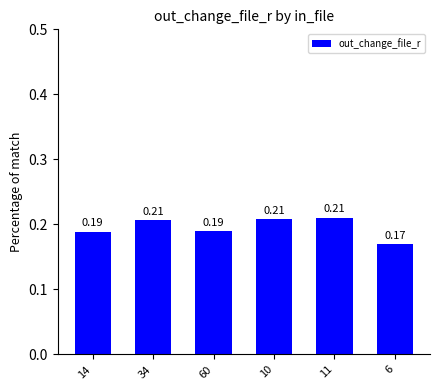

Between 11 and 34, which is larger?

11